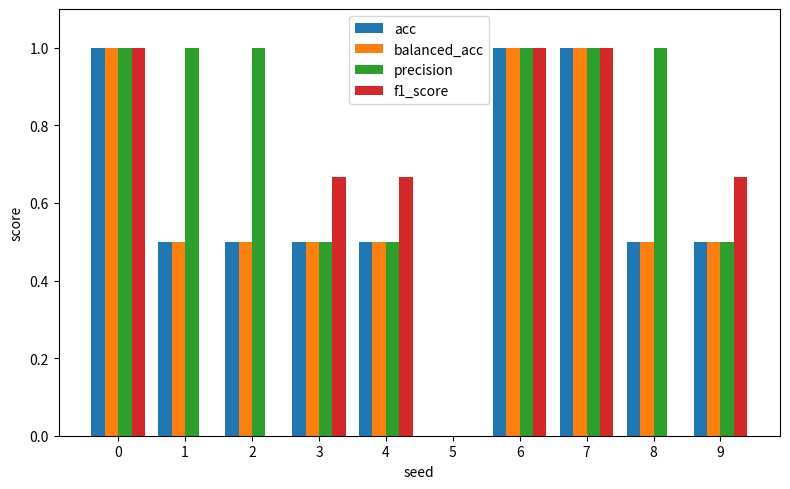

What is the sum of the acc values at 3 and 2?

1.0